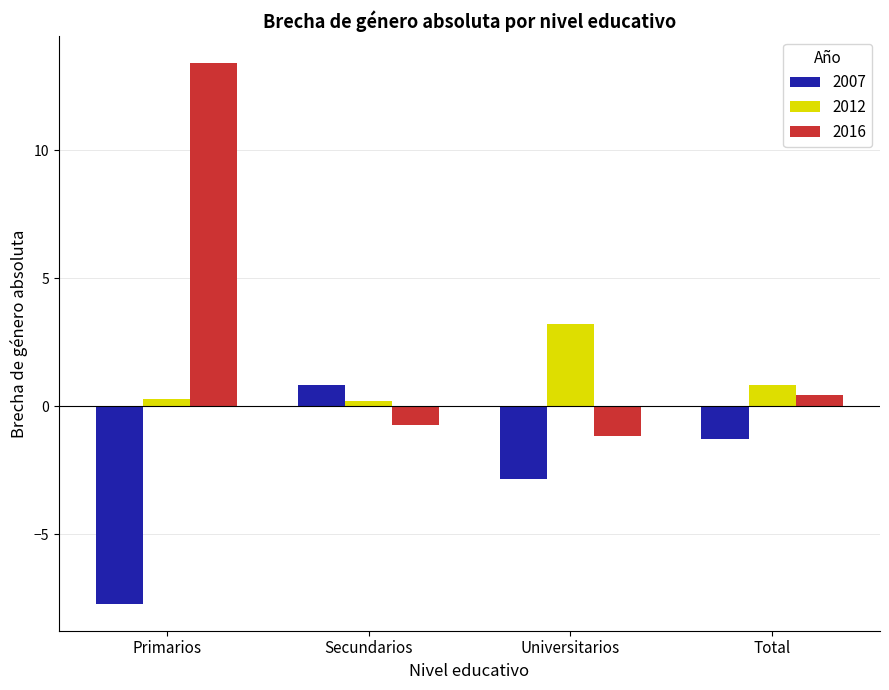

Which series has the widest spread of values?

2016